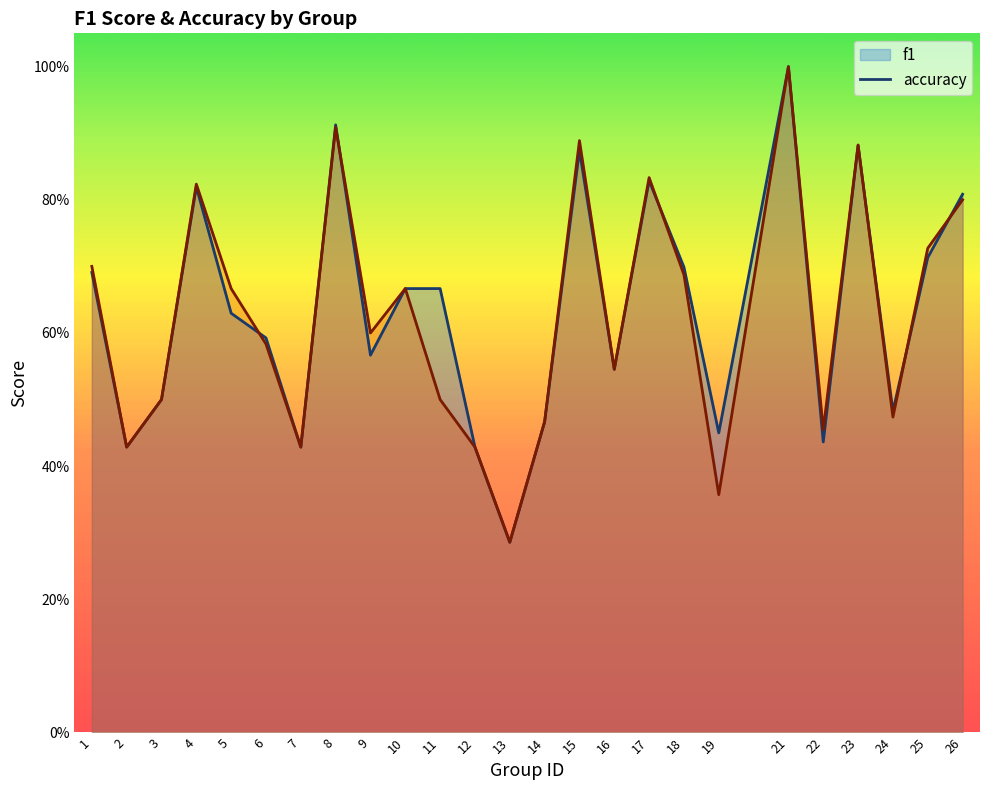

Reading left to right, extract all data points from this chart.

f1: 1=0.7	2=0.4	3=0.5	4=0.8	5=0.6	6=0.6	7=0.4	8=0.9	9=0.6	10=0.7	11=0.7	12=0.4	13=0.3	14=0.5	15=0.9	16=0.5	17=0.8	18=0.7	19=0.4	21=1.0	22=0.4	23=0.9	24=0.5	25=0.7	26=0.8
accuracy: 1=0.7	2=0.4	3=0.5	4=0.8	5=0.7	6=0.6	7=0.4	8=0.9	9=0.6	10=0.7	11=0.5	12=0.4	13=0.3	14=0.5	15=0.9	16=0.5	17=0.8	18=0.7	19=0.4	21=1.0	22=0.5	23=0.9	24=0.5	25=0.7	26=0.8